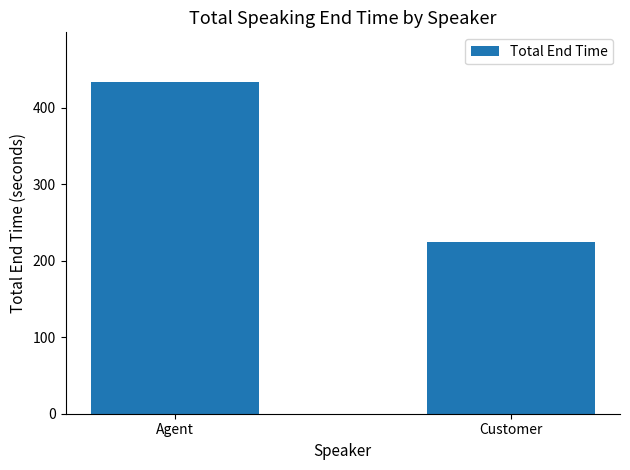

Is it true that the value at Agent is 433.6?

True